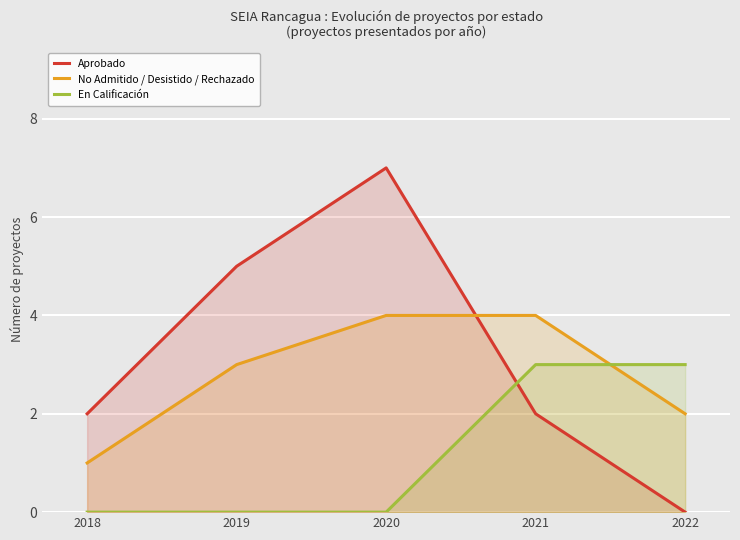

Is the value of En Calificación at 2020 greater than the value of No Admitido / Desistido / Rechazado at 2018?

No